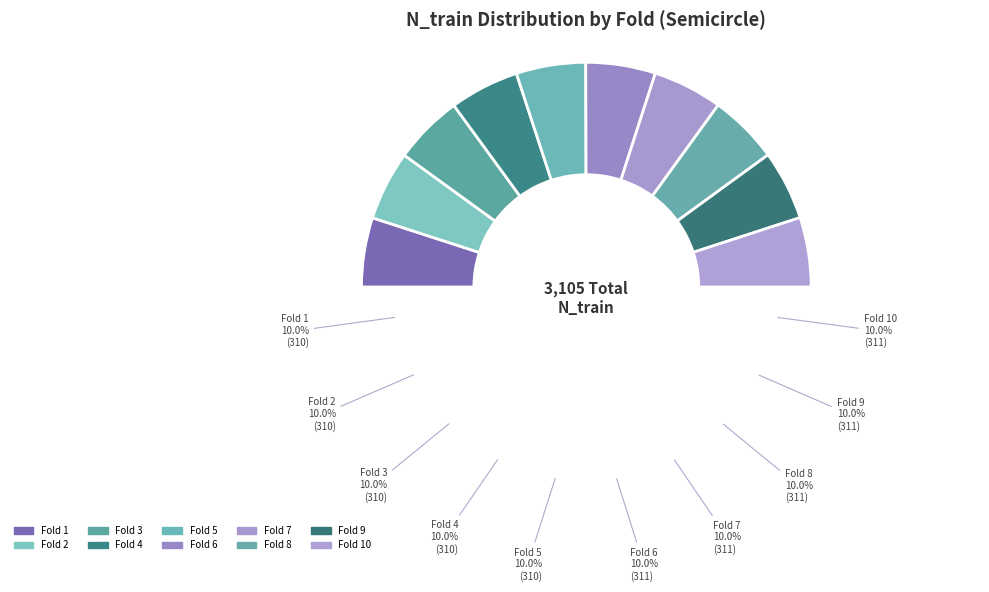

Which slice is the largest?

6